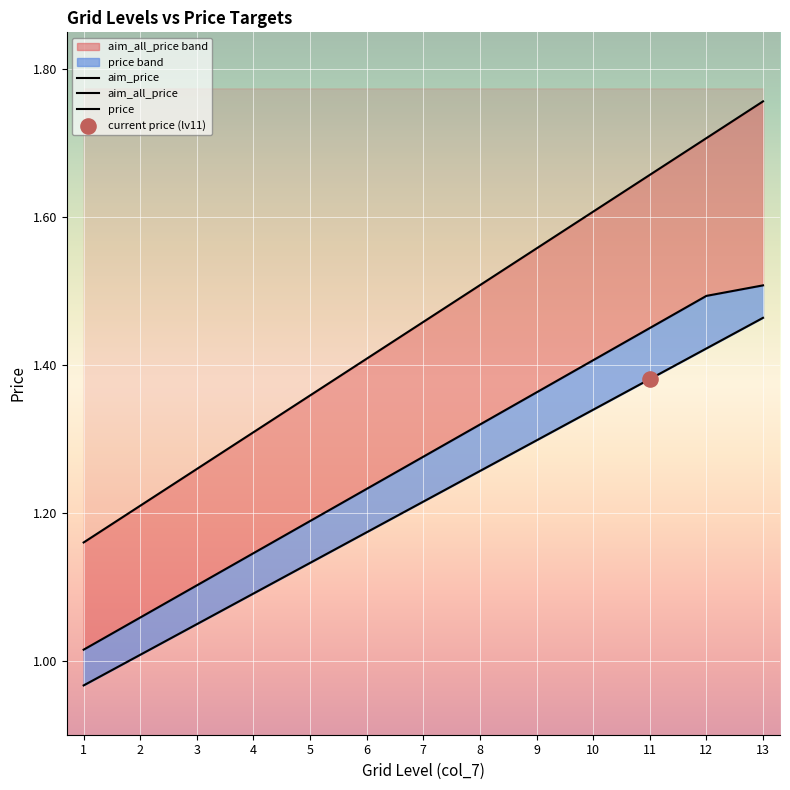

Which series has the largest total across all categories?

aim_all_price